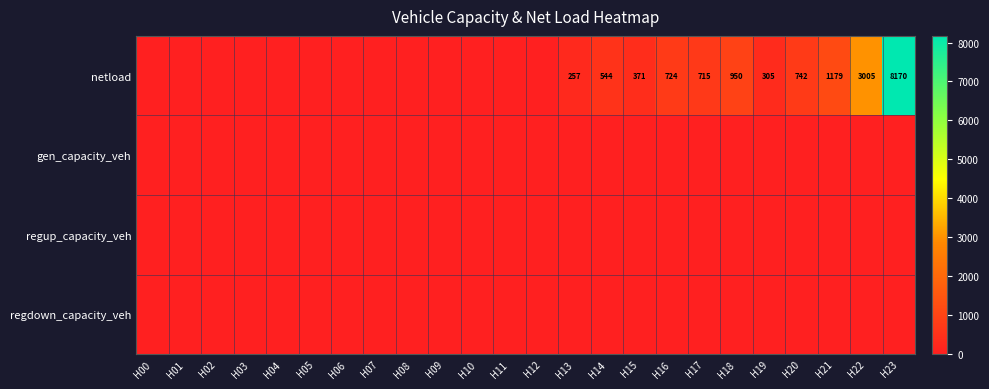

The value of netload at H18 is 1426. True or false?

False